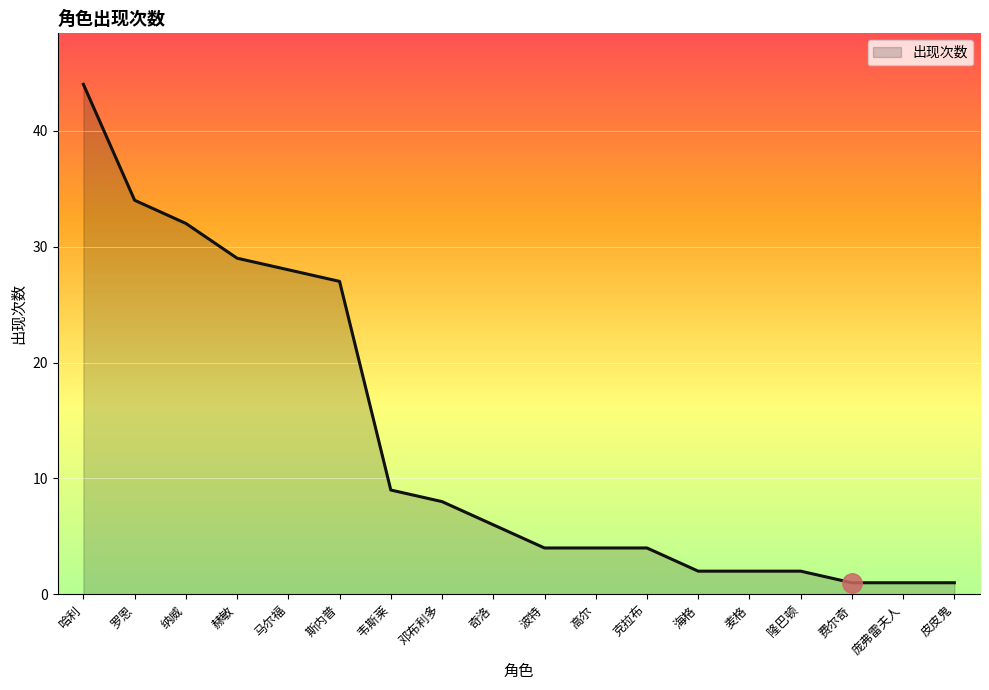

What is the ratio of the value at 克拉布 to the value at 隆巴顿?

2.0